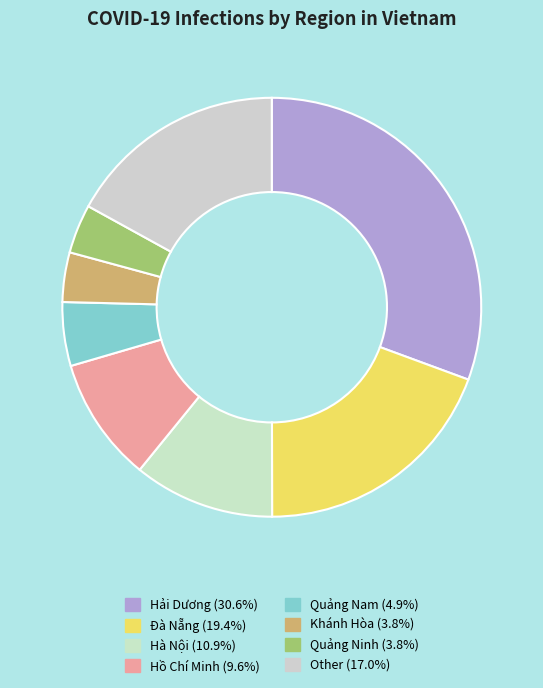

Approximately how many times larger is the value at Quảng Nam compared to Hải Dương?

0.2